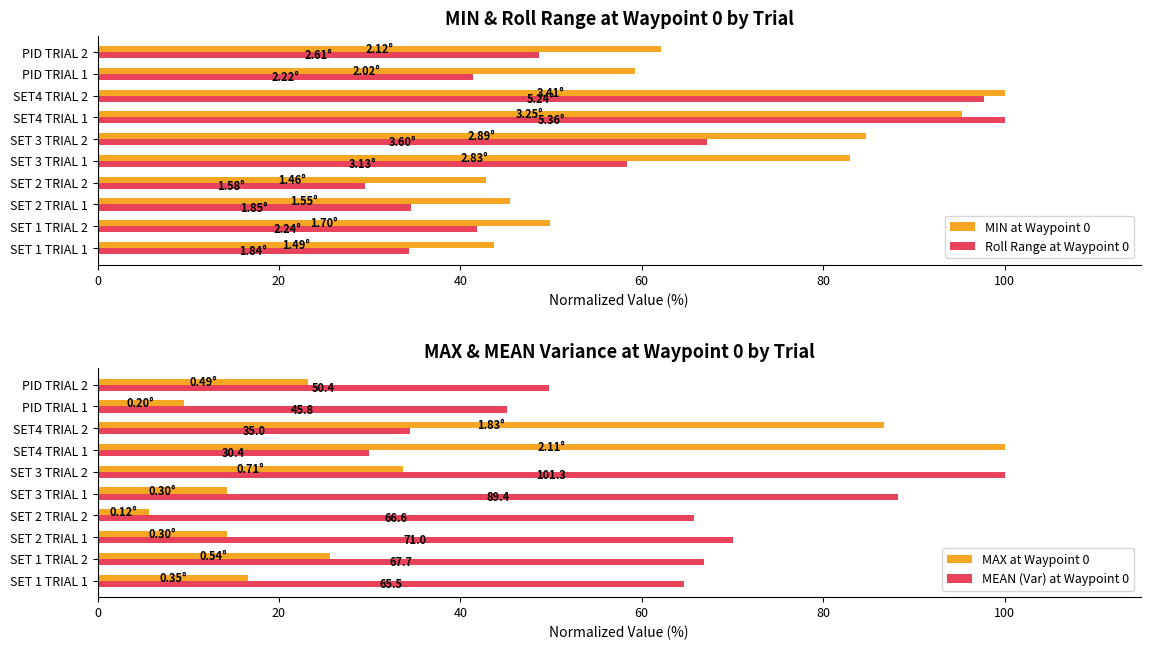

Which series has the largest range (max minus min)?

MAX at Waypoint 0